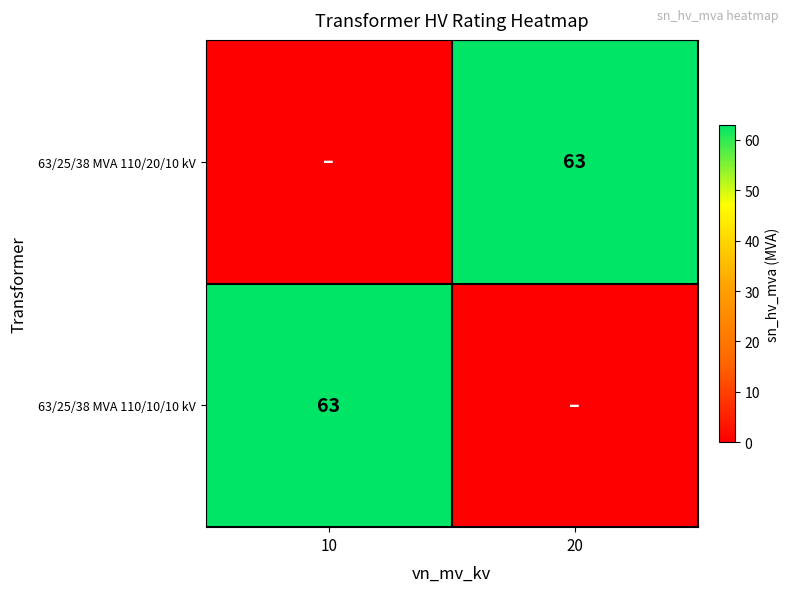

Is it true that 63/25/38 MVA 110/20/10 kV equals 63 at 20?

True